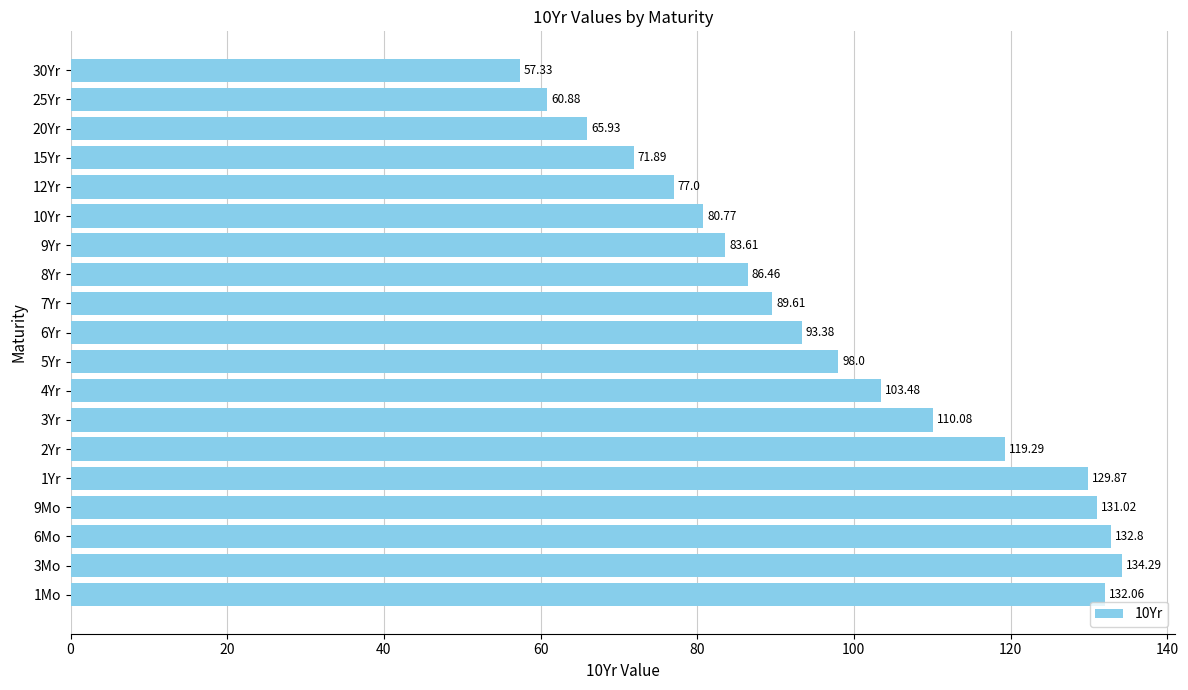

Approximately how many times larger is the value at 1Yr compared to 5Yr?

1.3